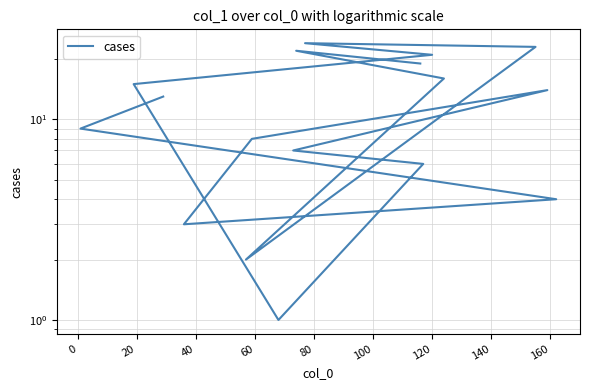

What is the average value?

12